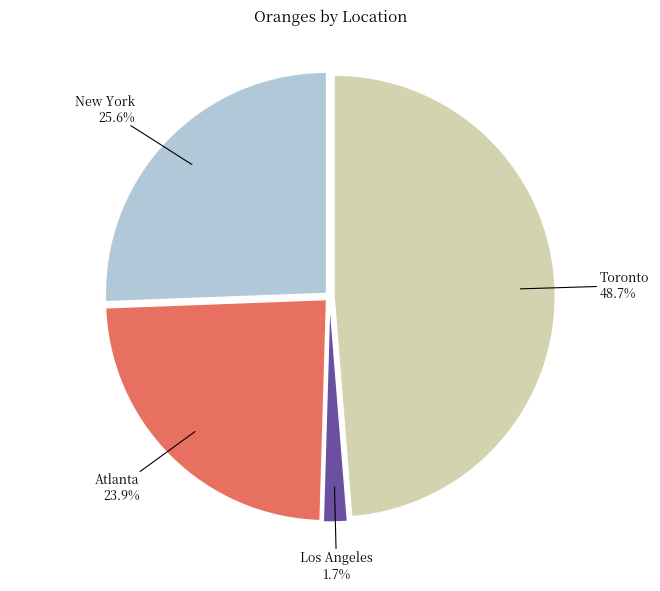

Is there a majority slice in this chart?

No